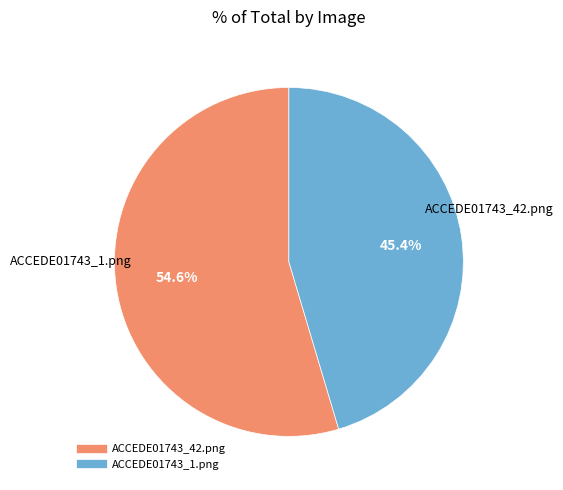

Which slice is the largest?

ACCEDE01743_42.png